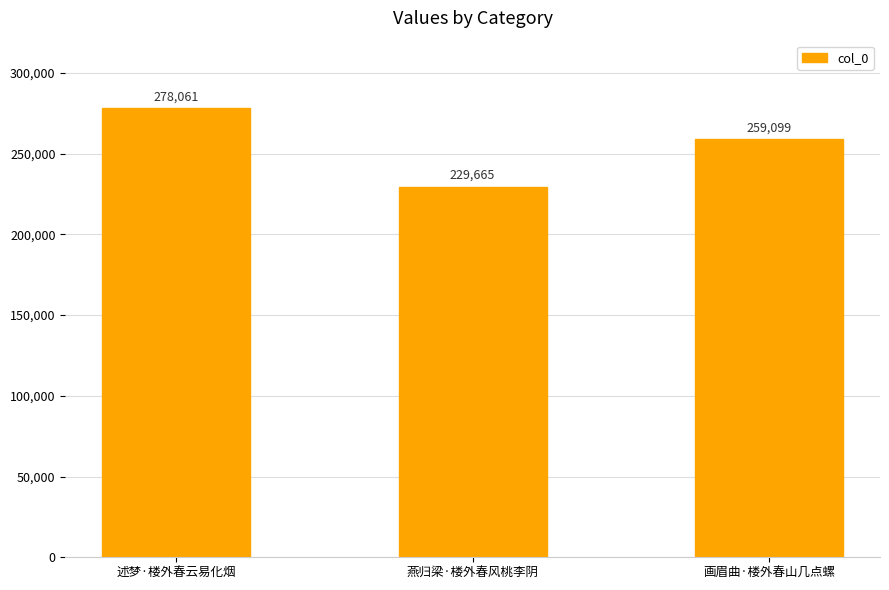

What is the ratio of the value at 画眉曲·楼外春山几点螺 to the value at 燕归梁·楼外春风桃李阴?

1.1